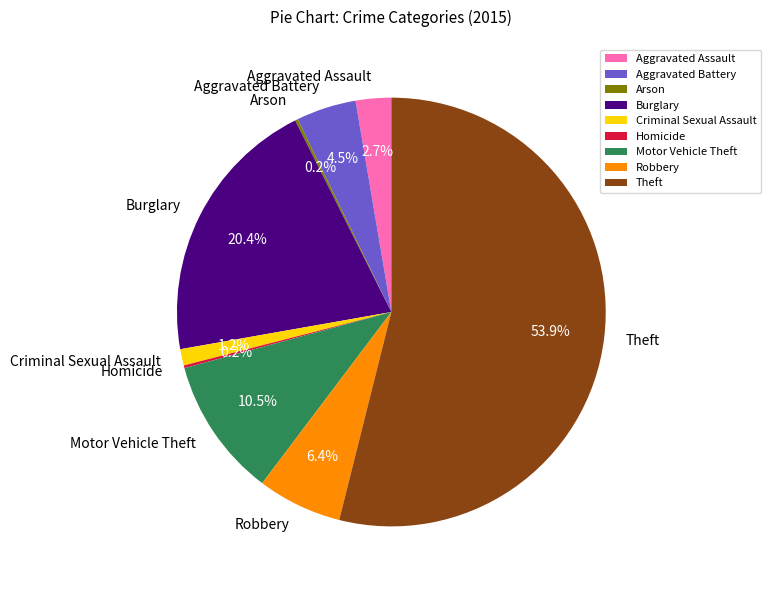

What is the largest slice in the pie chart?

Theft